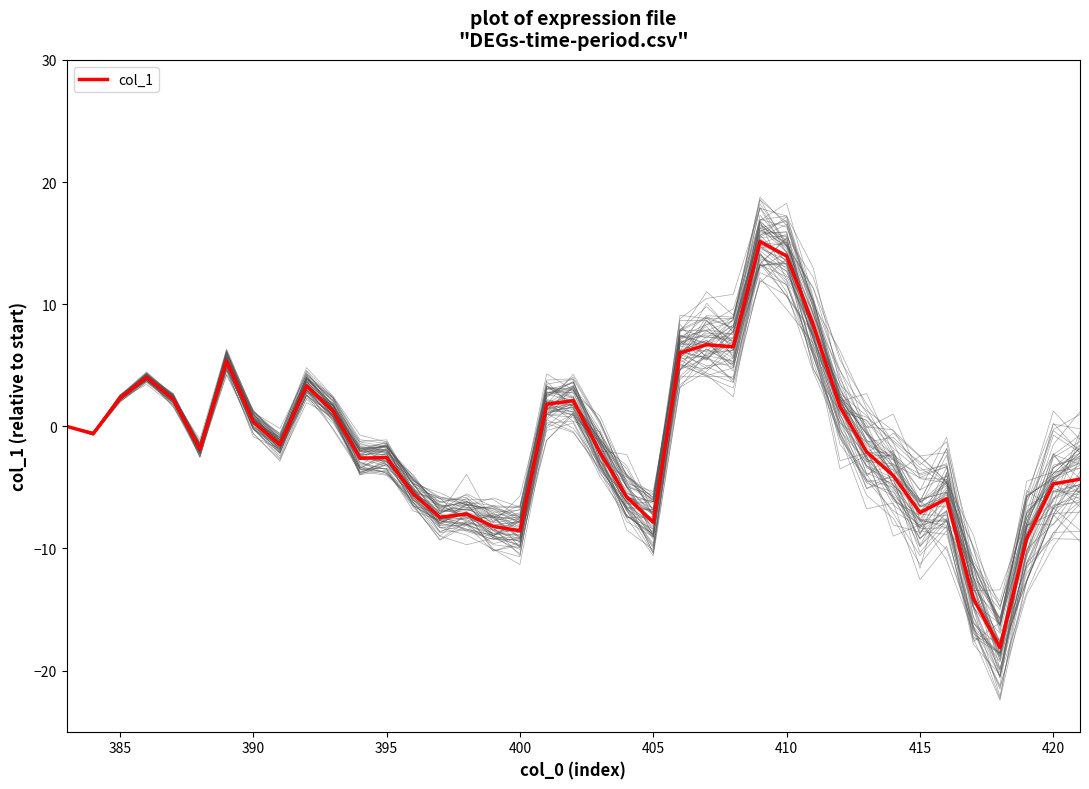

Reading right to left, list all the values displayed in this chart.

-4.3	-4.7	-9.2	-18.1	-14.1	-5.9	-7.1	-4.0	-2.1	1.6	8.3	13.9	15.1	6.5	6.7	6.0	-7.9	-5.8	-2.1	2.1	1.8	-8.5	-8.2	-7.2	-7.4	-5.5	-2.6	-2.6	1.2	3.3	-1.5	0.4	5.4	-1.9	2.2	4.0	2.3	-0.6	0.0